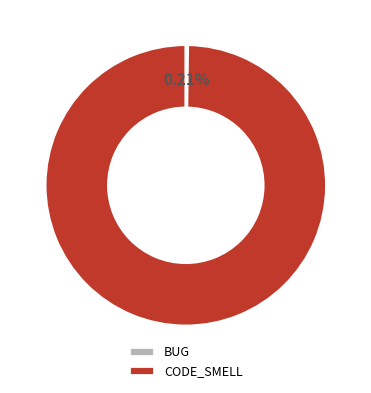

Is CODE_SMELL the majority of the pie?

Yes